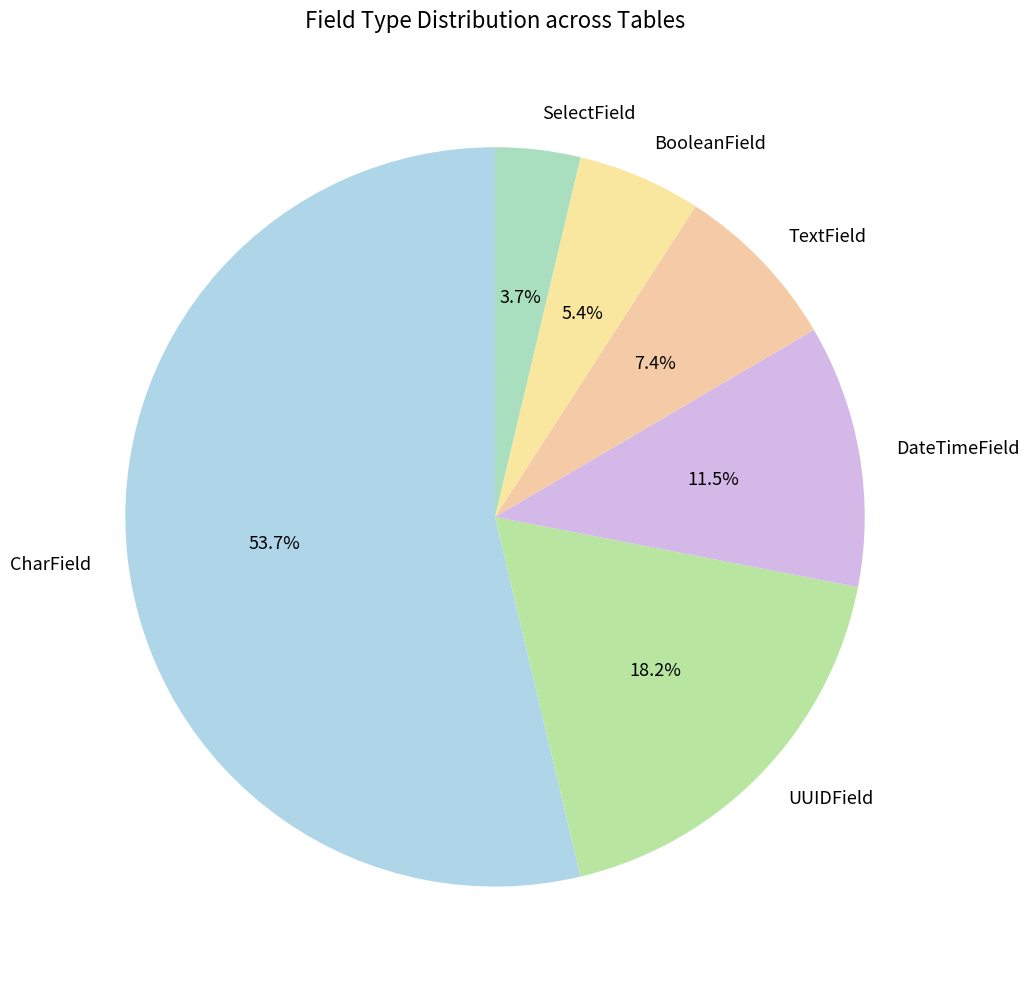

Count the number of slices in the pie.

6